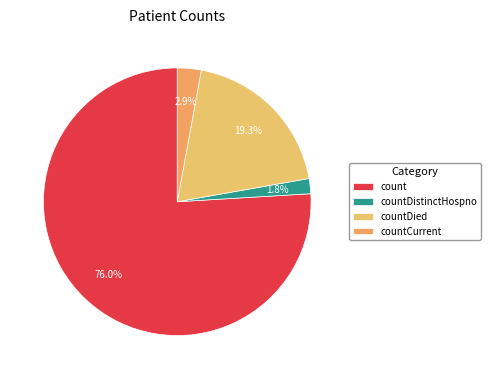

What percentage is NOT represented by countDied?

80.7%